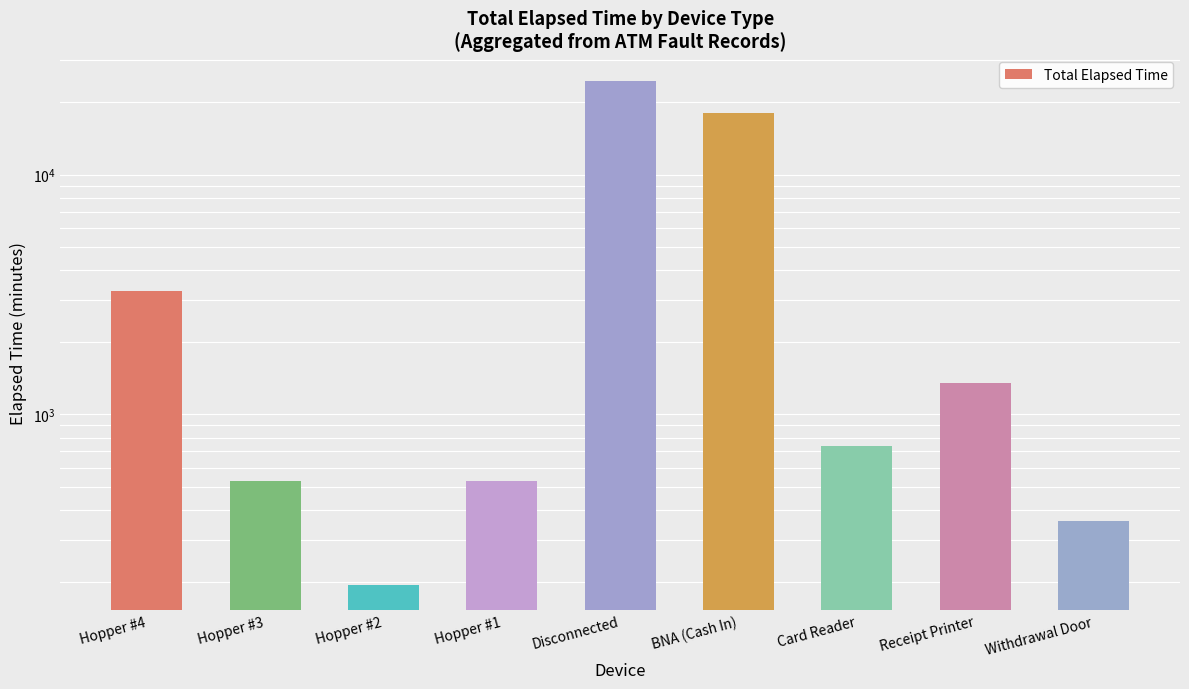

What is the difference between the values at Receipt Printer and Disconnected?

23295